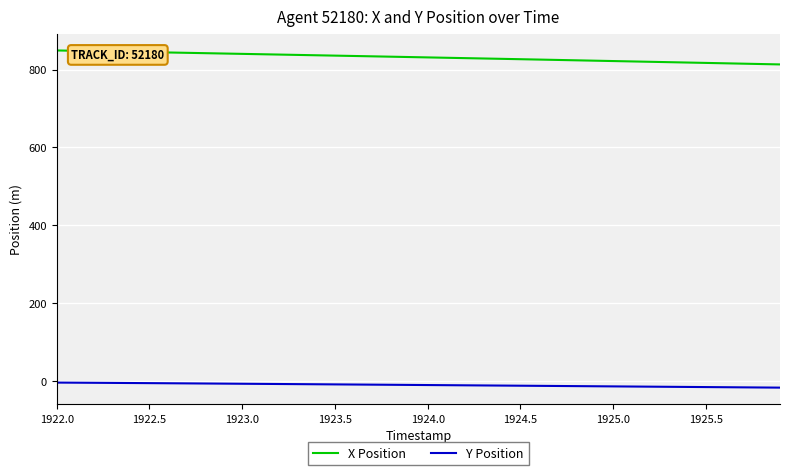

What is the average value of the X Position series?

831.4